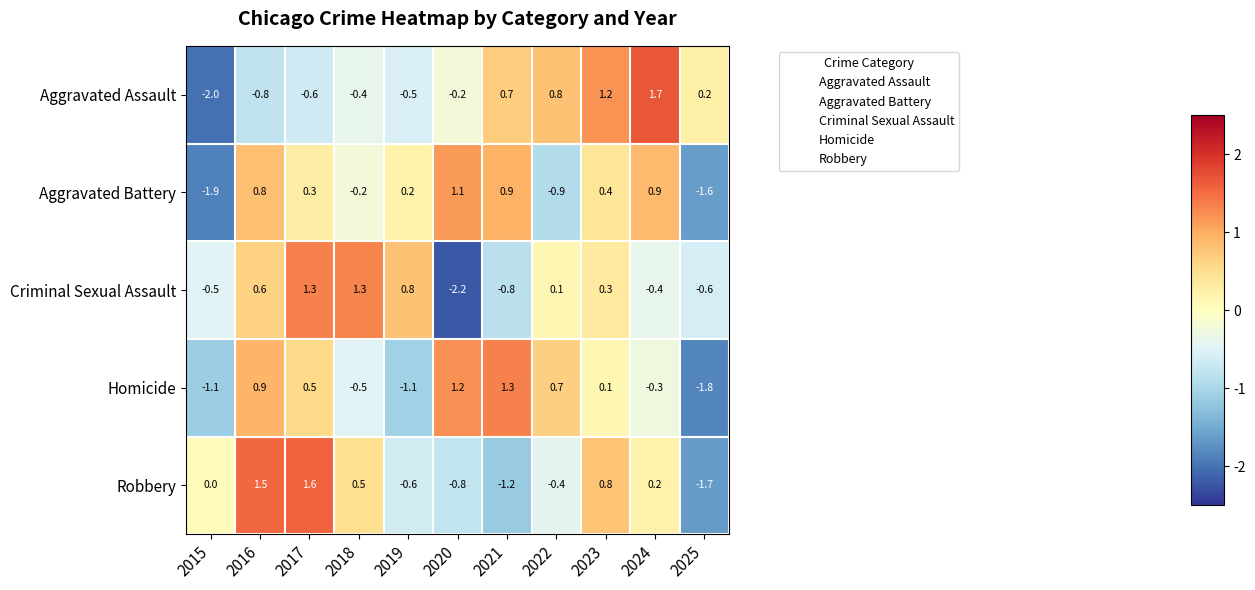

At which category does the chart reach its peak across all series?

2024